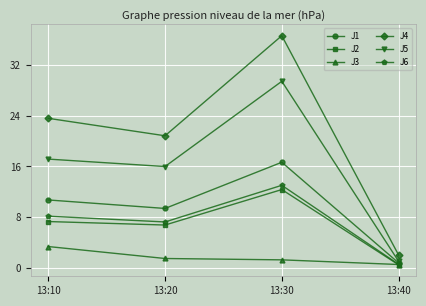

What are all the series names shown in the legend?

J1, J2, J3, J4, J5, J6